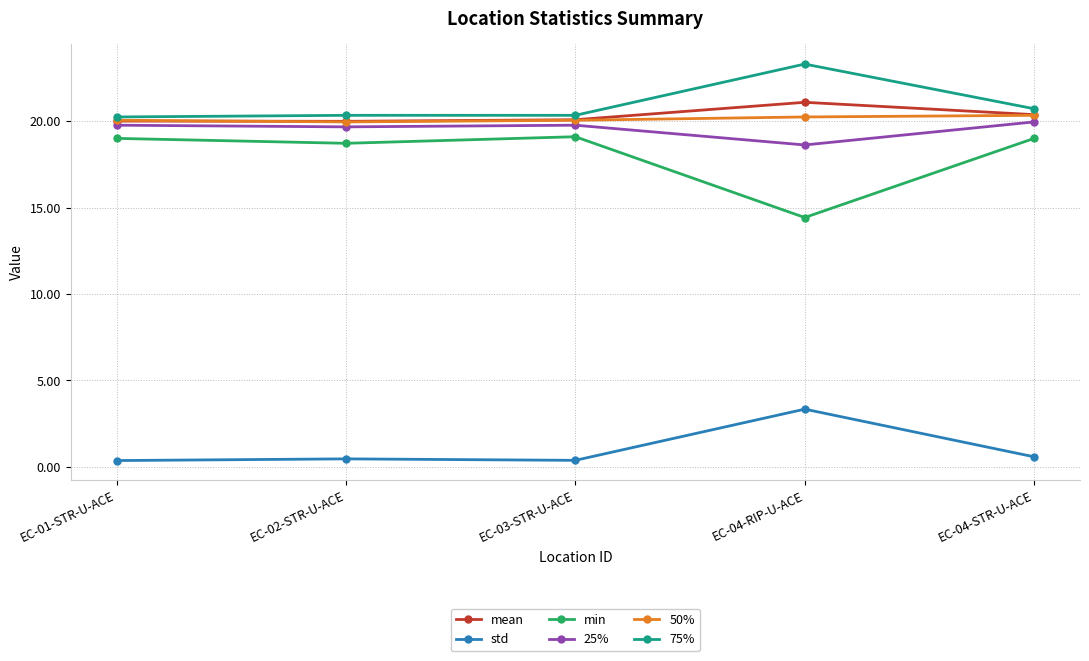

What is the value of the std point at the 1st from the left?

0.4